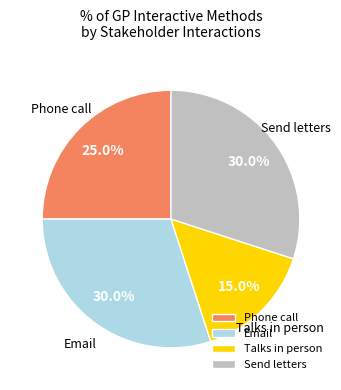

Does Phone call account for over 50% of the chart?

No